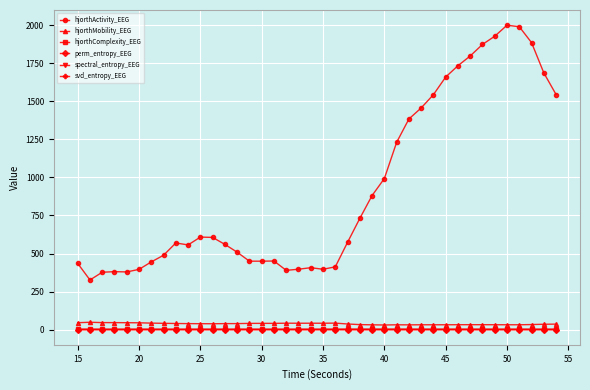

Which series has the largest total across all categories?

hjorthActivity_EEG